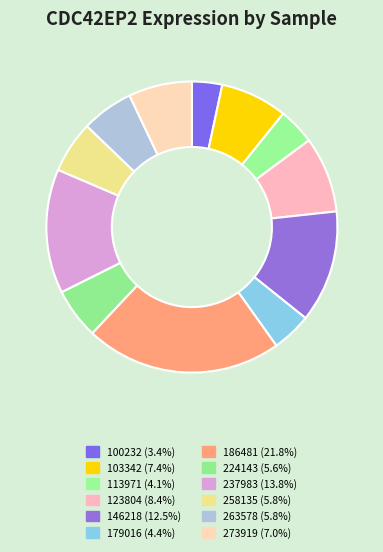

Rank the categories by value from highest to lowest.

186481, 237983, 146218, 123804, 103342, 273919, 258135, 263578, 224143, 179016, 113971, 100232